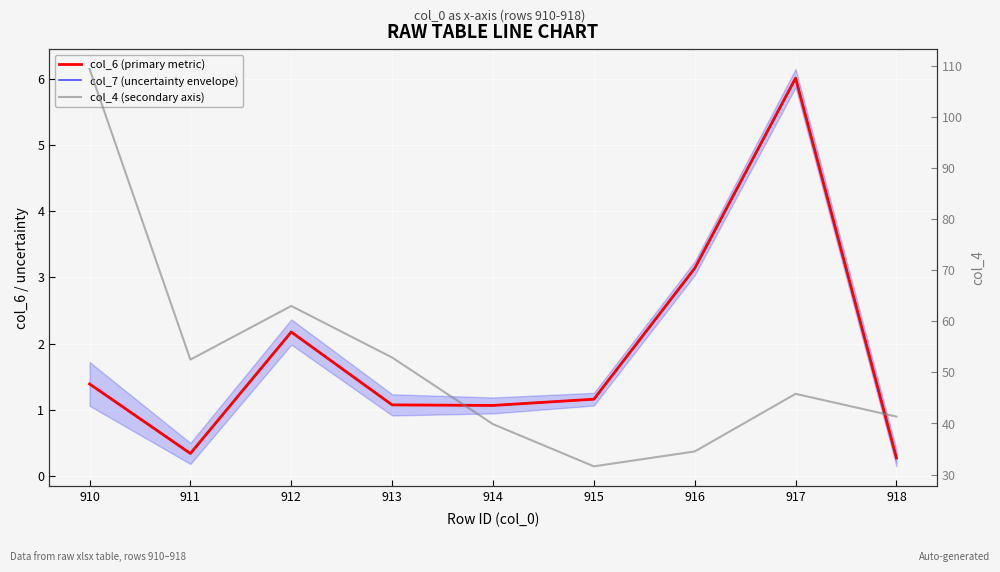

Which series has the widest spread of values?

col_4 (secondary axis)